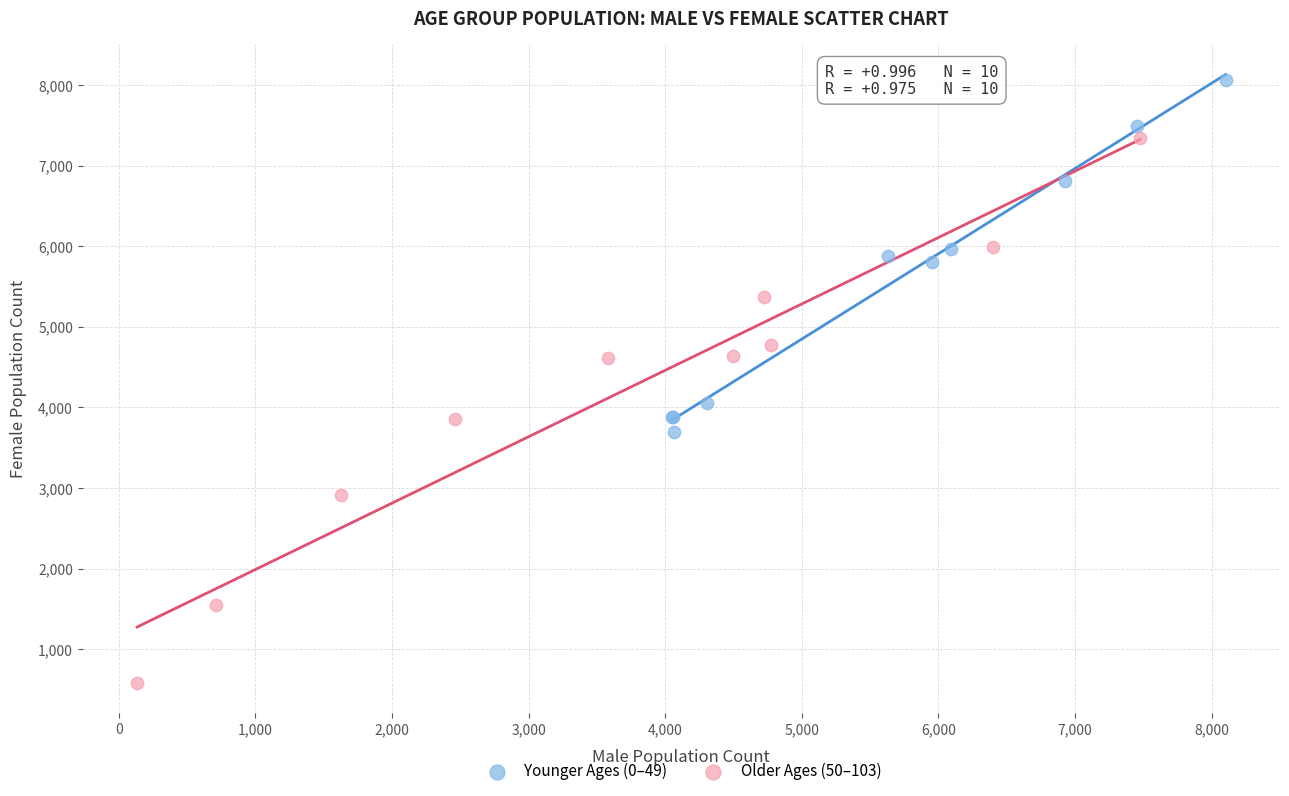

Which series reaches the minimum Y coordinate?

Older Ages (50–103)